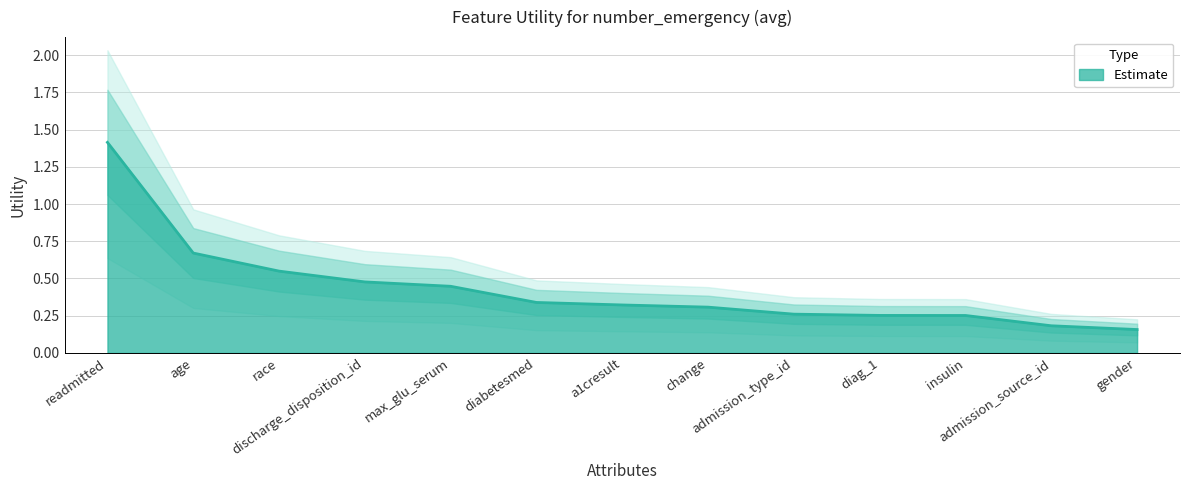

How many data points does each series have?

13